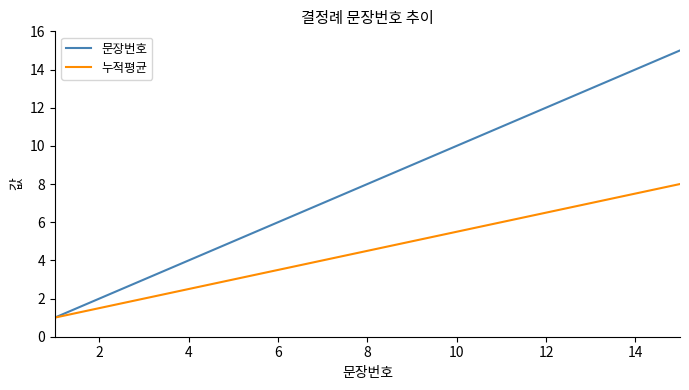

List the series in order of their overall mean, lowest first.

누적평균, 문장번호